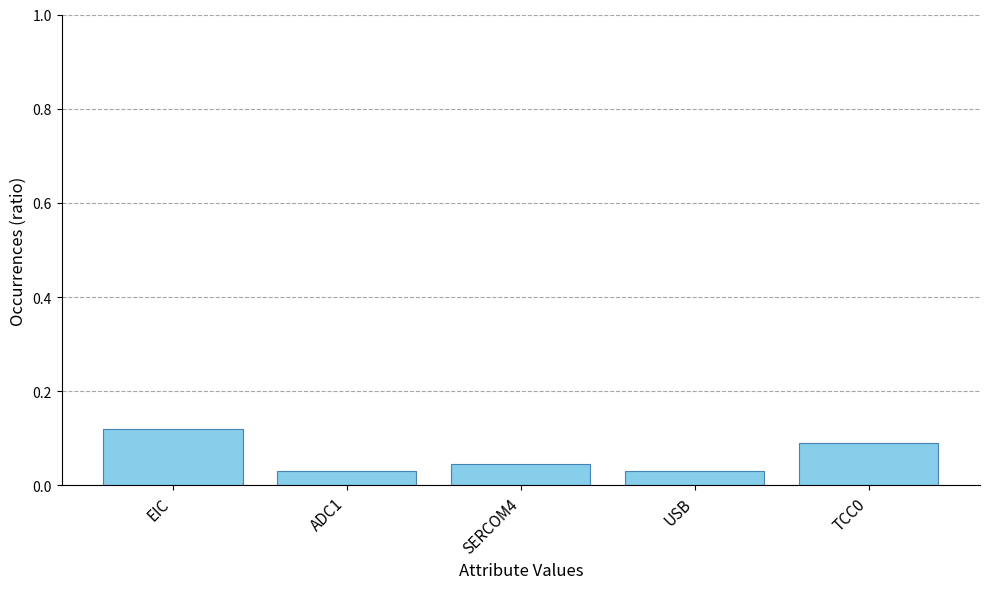

Are the bars horizontal?

No